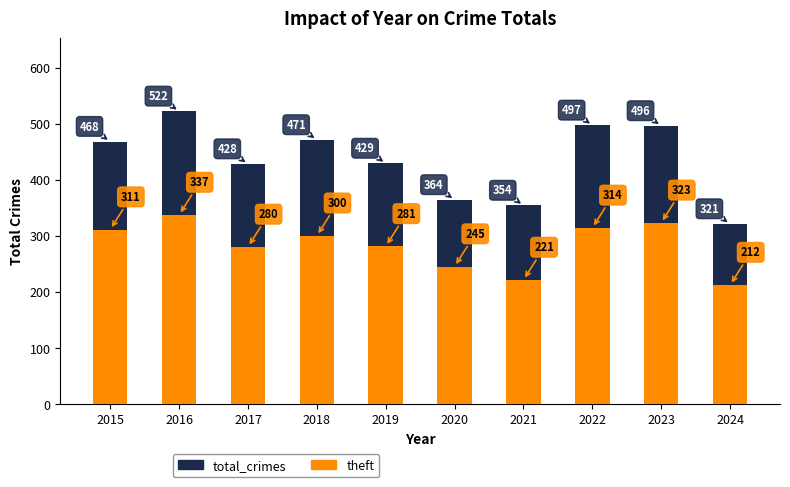

What is the spread (max minus min) of values at 2023?

173